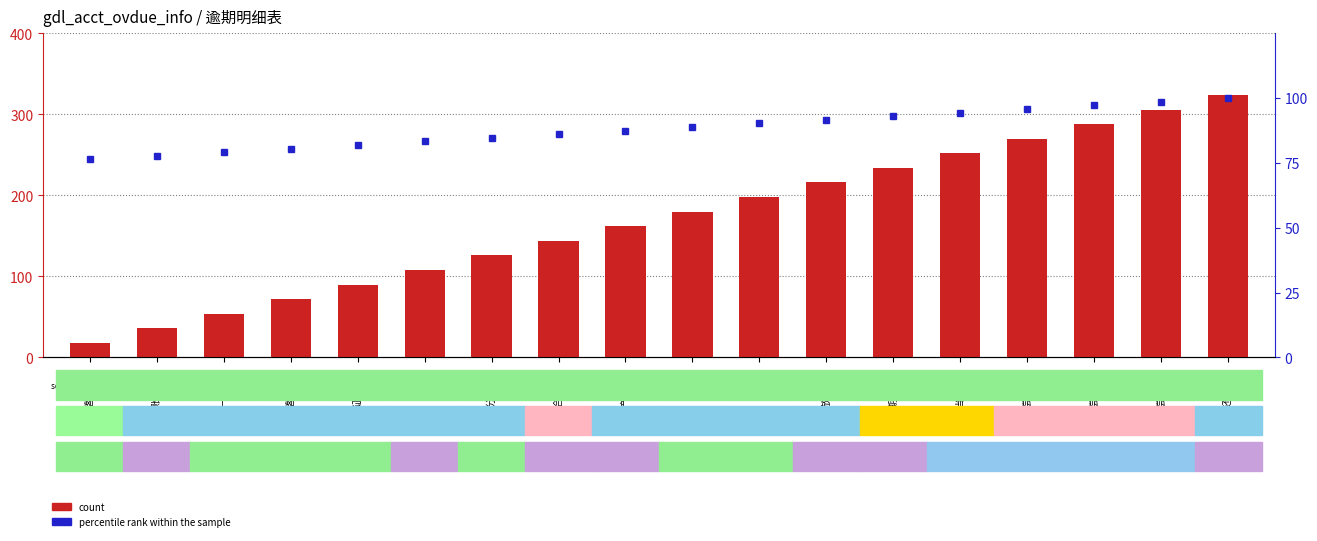

At how many categories does at least one series exceed 28?

18